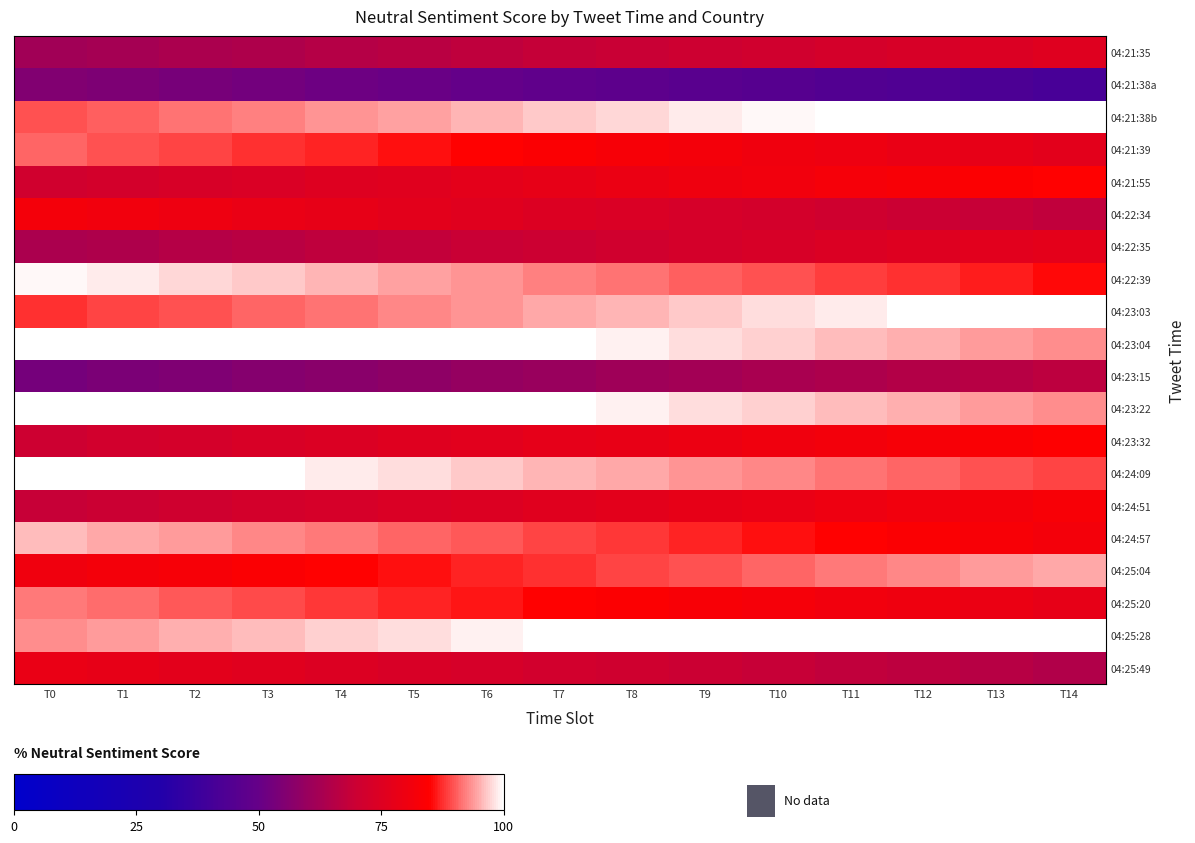

What is the total value across all series at T0?

1633.6